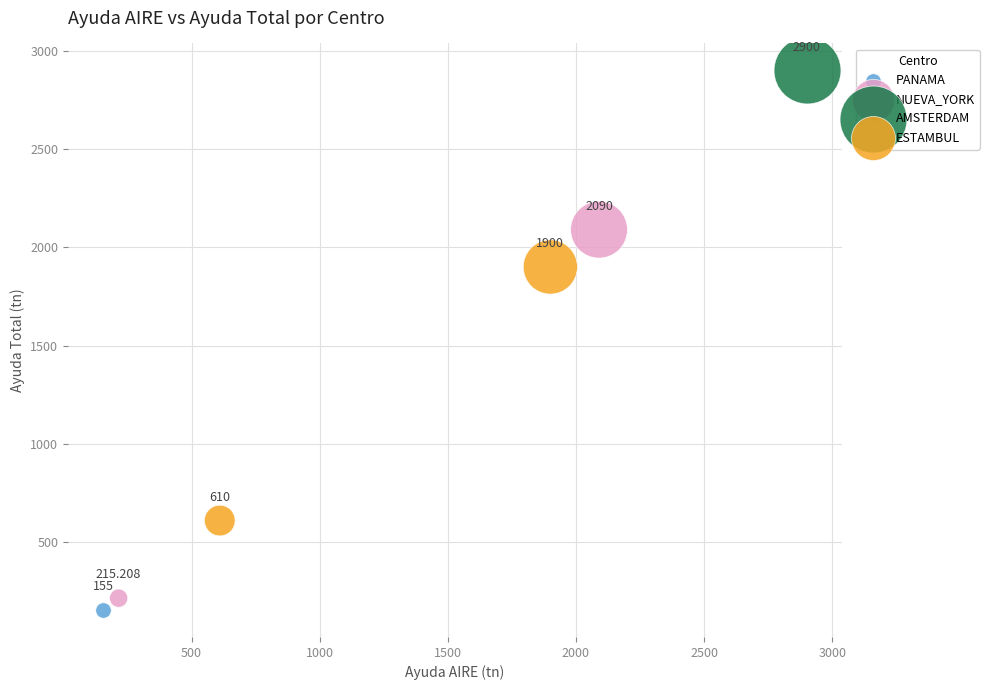

What are all the series names shown in the legend?

PANAMA, NUEVA_YORK, AMSTERDAM, ESTAMBUL